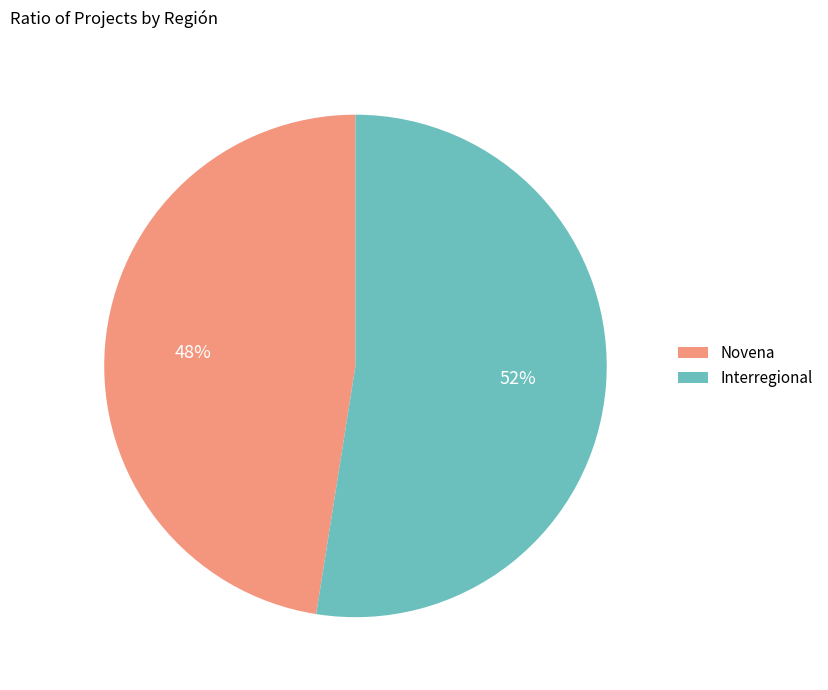

What is the smallest slice in the pie chart?

Novena